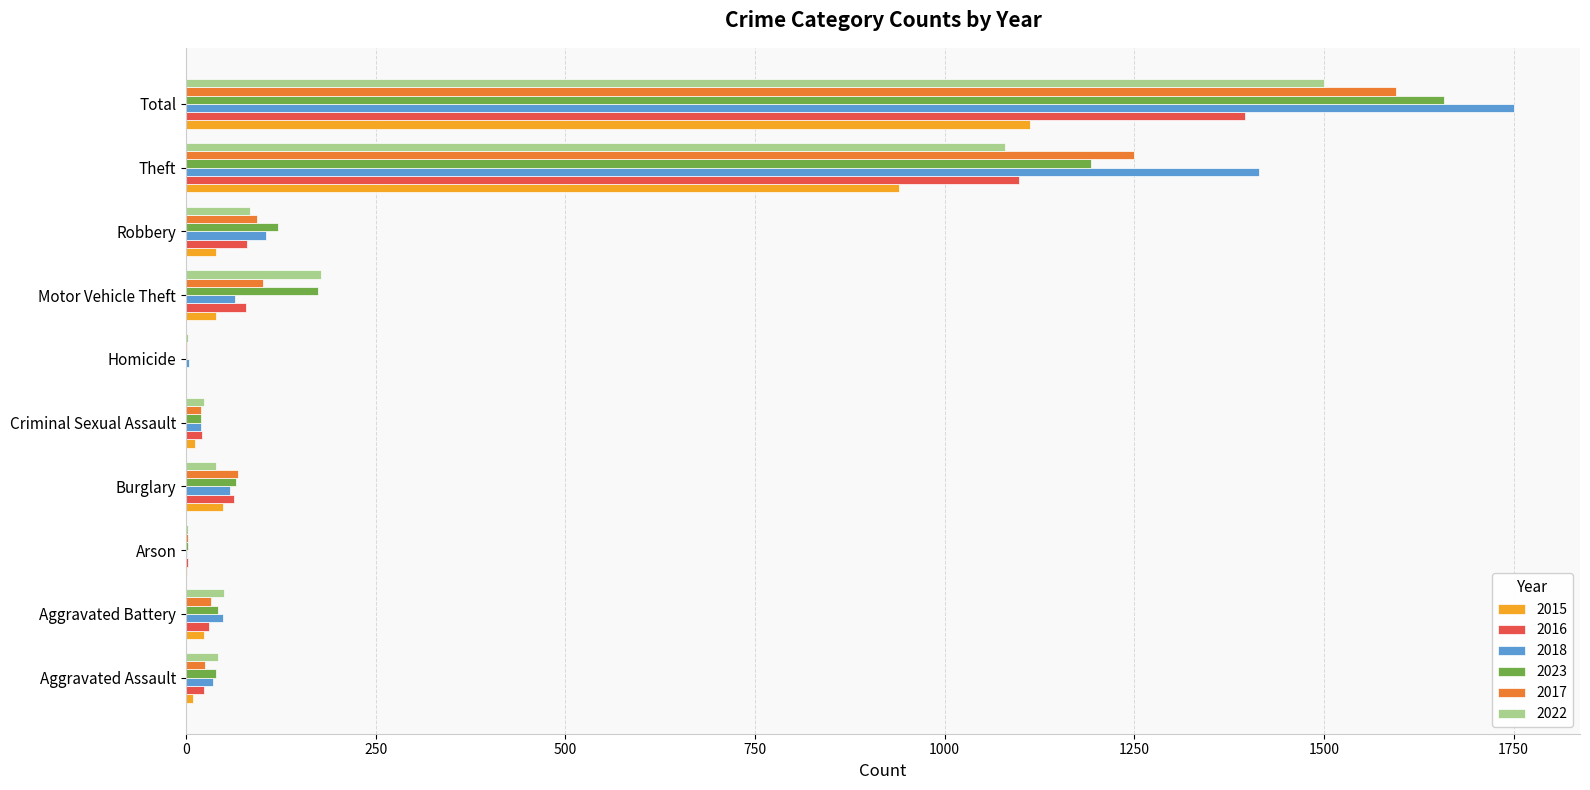

How many data points does each series have?

10